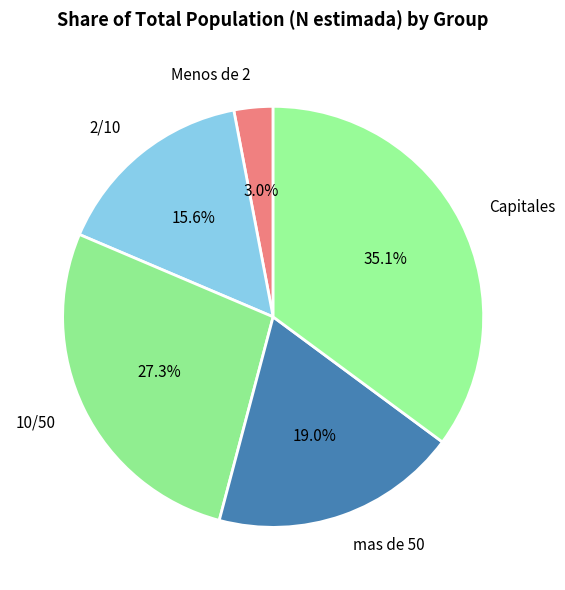

To the nearest percent, what is the difference between the largest and smallest slice percentages?

32%